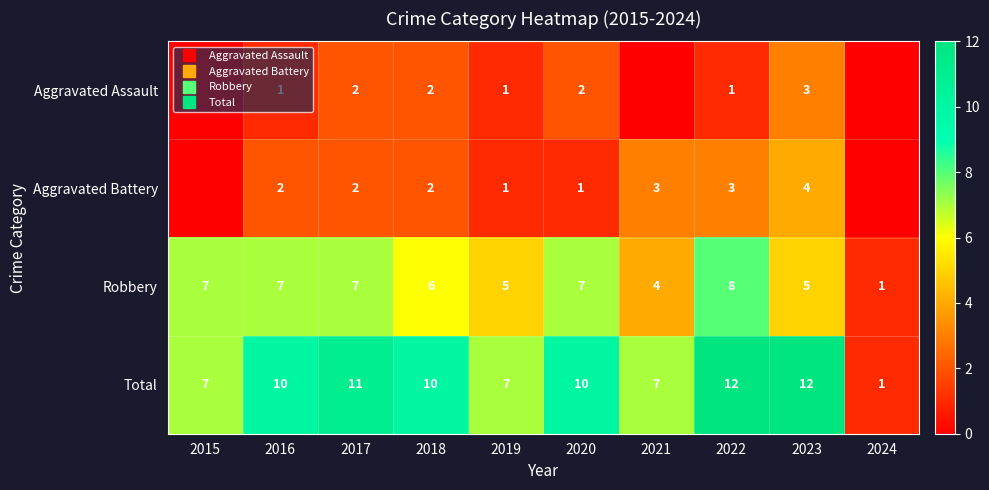

Is the value of Robbery at 2022 greater than the value of Aggravated Battery at 2021?

Yes